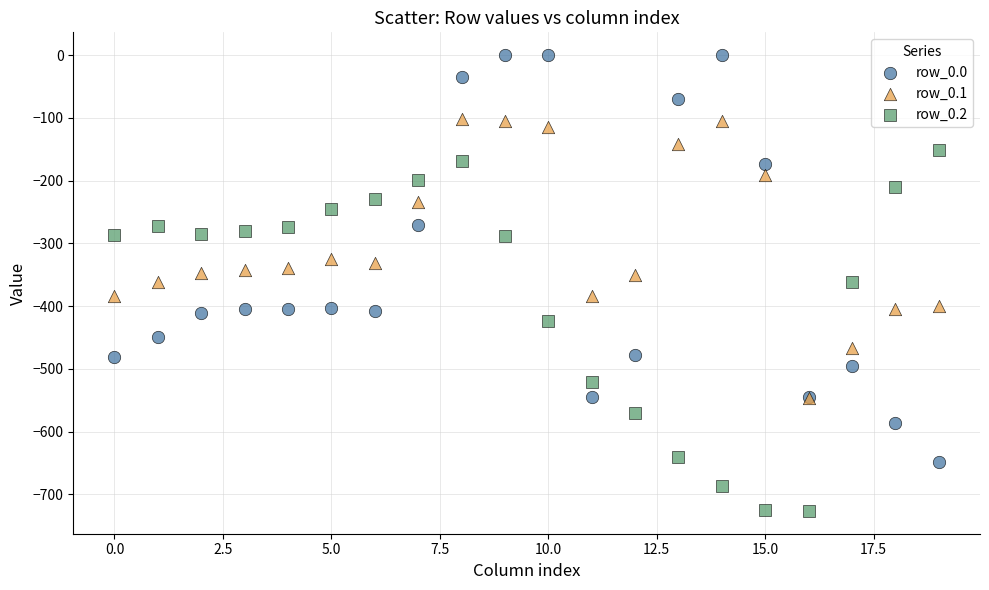

Which series has the largest Y range (max minus min)?

row_0.0